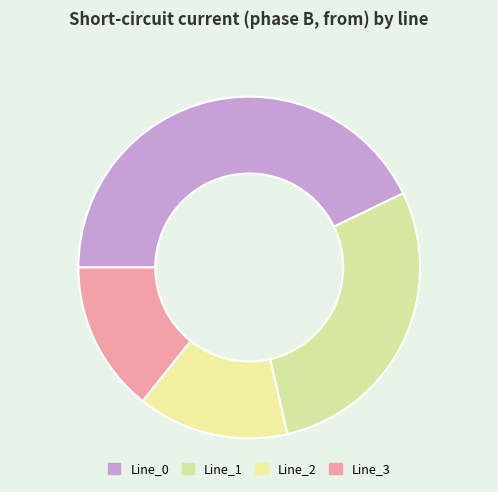

What is the largest slice in the pie chart?

Line_0